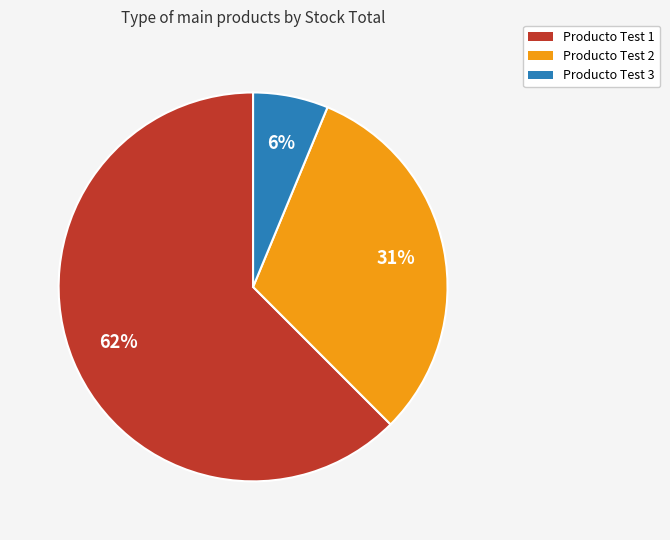

What is the smallest slice in the pie chart?

Producto Test 3